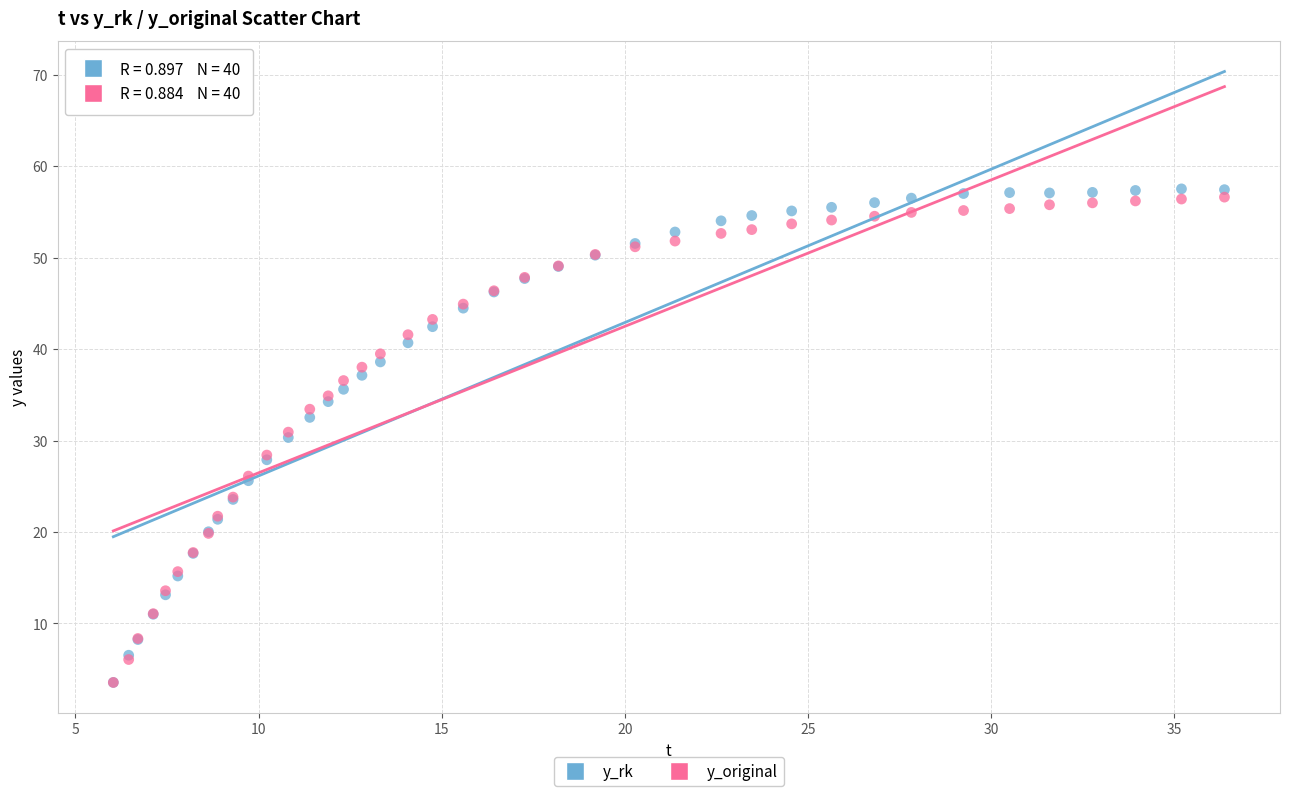

Which series has the largest Y range (max minus min)?

y_rk